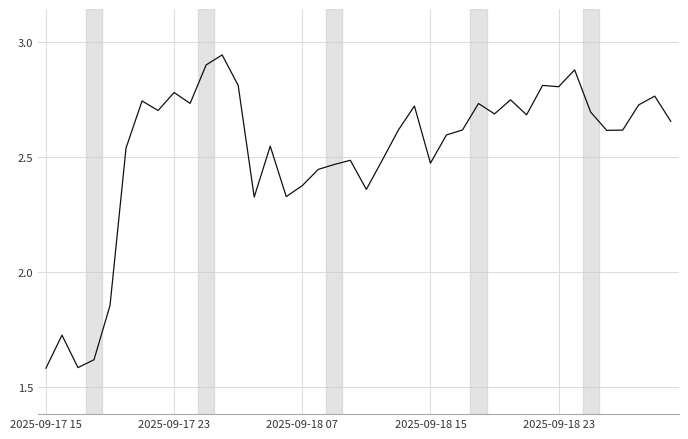

What is the difference between the maximum and minimum values?

1.4